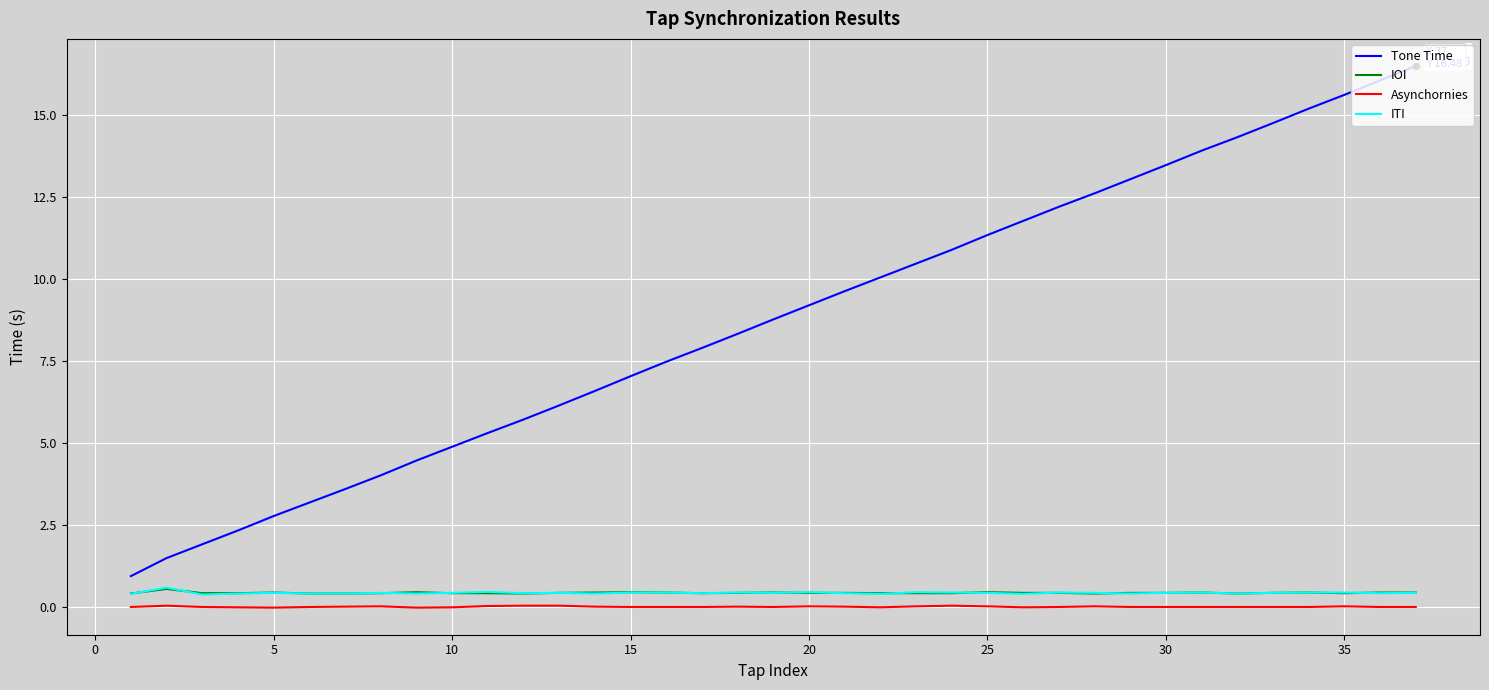

True or false: Tone Time and IOI cross at least once.

False